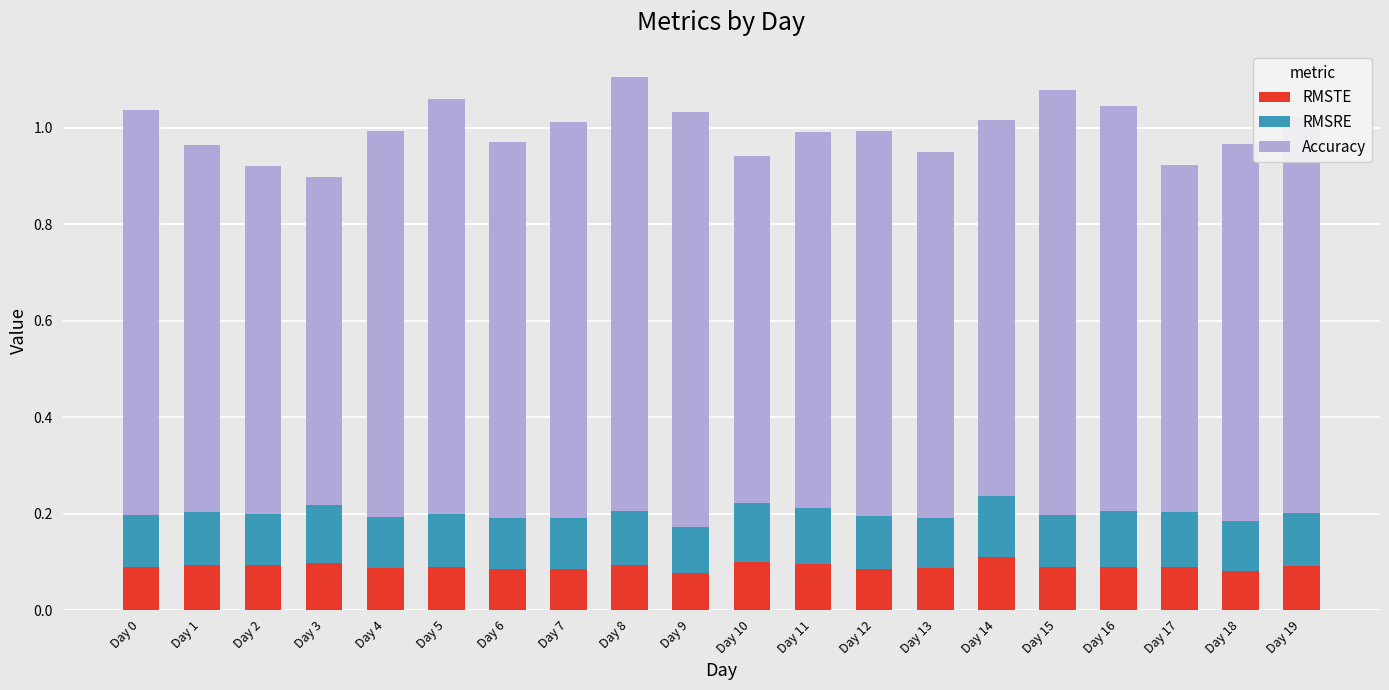

Is it true that RMSTE equals 0.1 at Day 9?

True